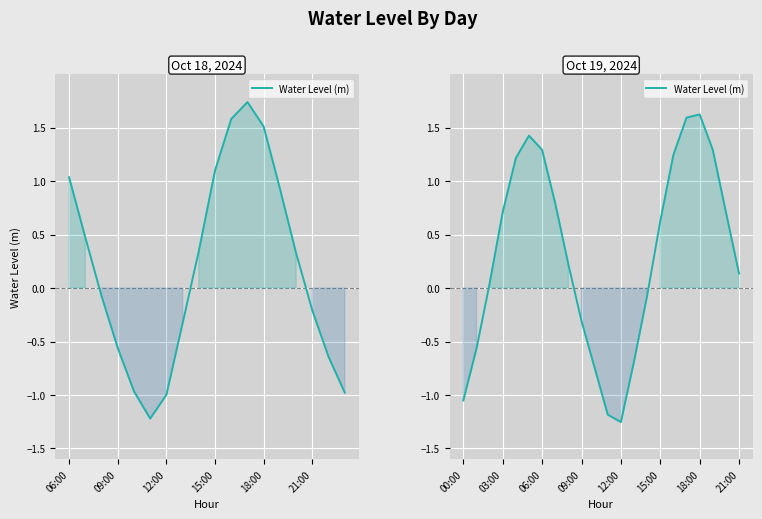

What is the difference between the maximum and minimum values?

2.9